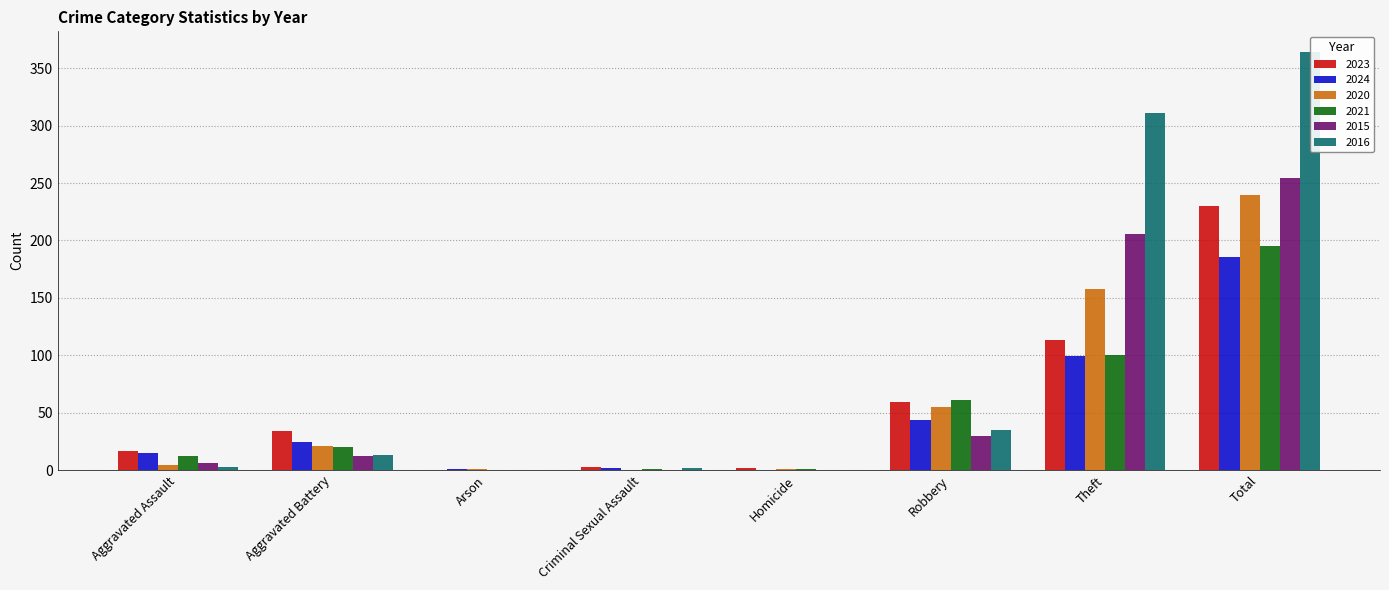

Reading right to left, extract all data points from this chart.

2023: Total=230	Theft=113	Robbery=59	Homicide=2	Criminal Sexual Assault=3	Arson=0	Aggravated Battery=34	Aggravated Assault=17
2024: Total=186	Theft=99	Robbery=44	Homicide=0	Criminal Sexual Assault=2	Arson=1	Aggravated Battery=24	Aggravated Assault=15
2020: Total=240	Theft=158	Robbery=55	Homicide=1	Criminal Sexual Assault=0	Arson=1	Aggravated Battery=21	Aggravated Assault=4
2021: Total=195	Theft=100	Robbery=61	Homicide=1	Criminal Sexual Assault=1	Arson=0	Aggravated Battery=20	Aggravated Assault=12
2015: Total=254	Theft=206	Robbery=30	Homicide=0	Criminal Sexual Assault=0	Arson=0	Aggravated Battery=12	Aggravated Assault=6
2016: Total=364	Theft=311	Robbery=35	Homicide=0	Criminal Sexual Assault=2	Arson=0	Aggravated Battery=13	Aggravated Assault=3